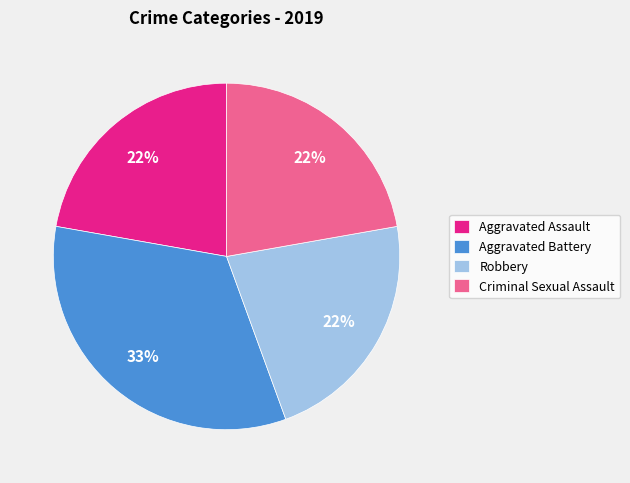

Does Aggravated Assault account for over 50% of the chart?

No